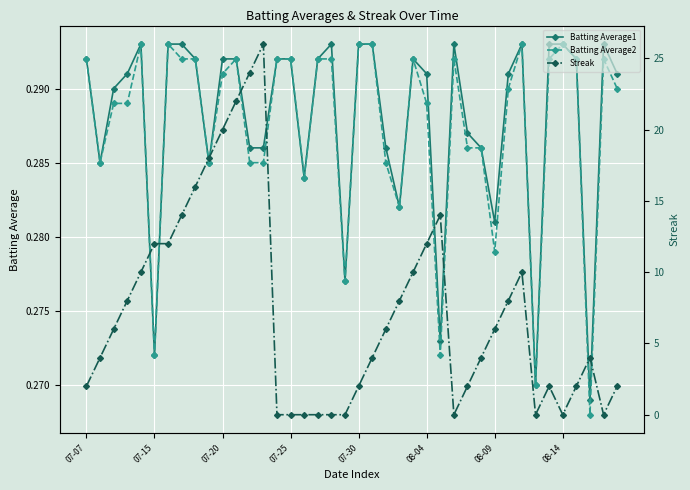

How many Batting Average2 values are between 0 and 1?

40